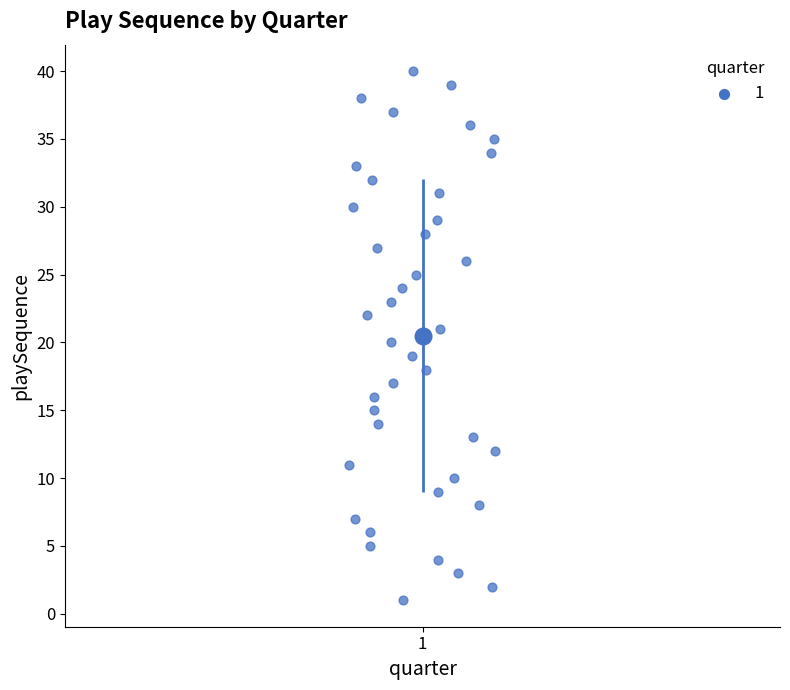

What is the range of Y values (max minus min)?

39